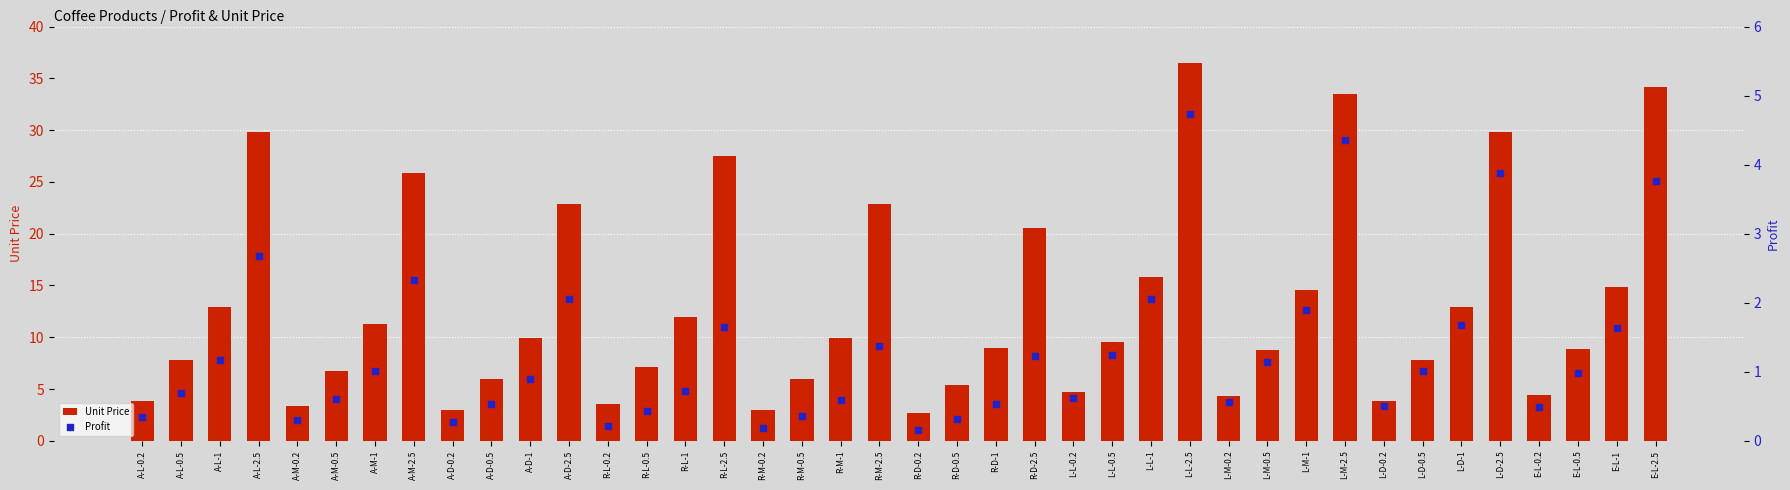

Is the value of Profit at R-L-0.5 greater than the value of Unit Price at A-D-0.5?

No